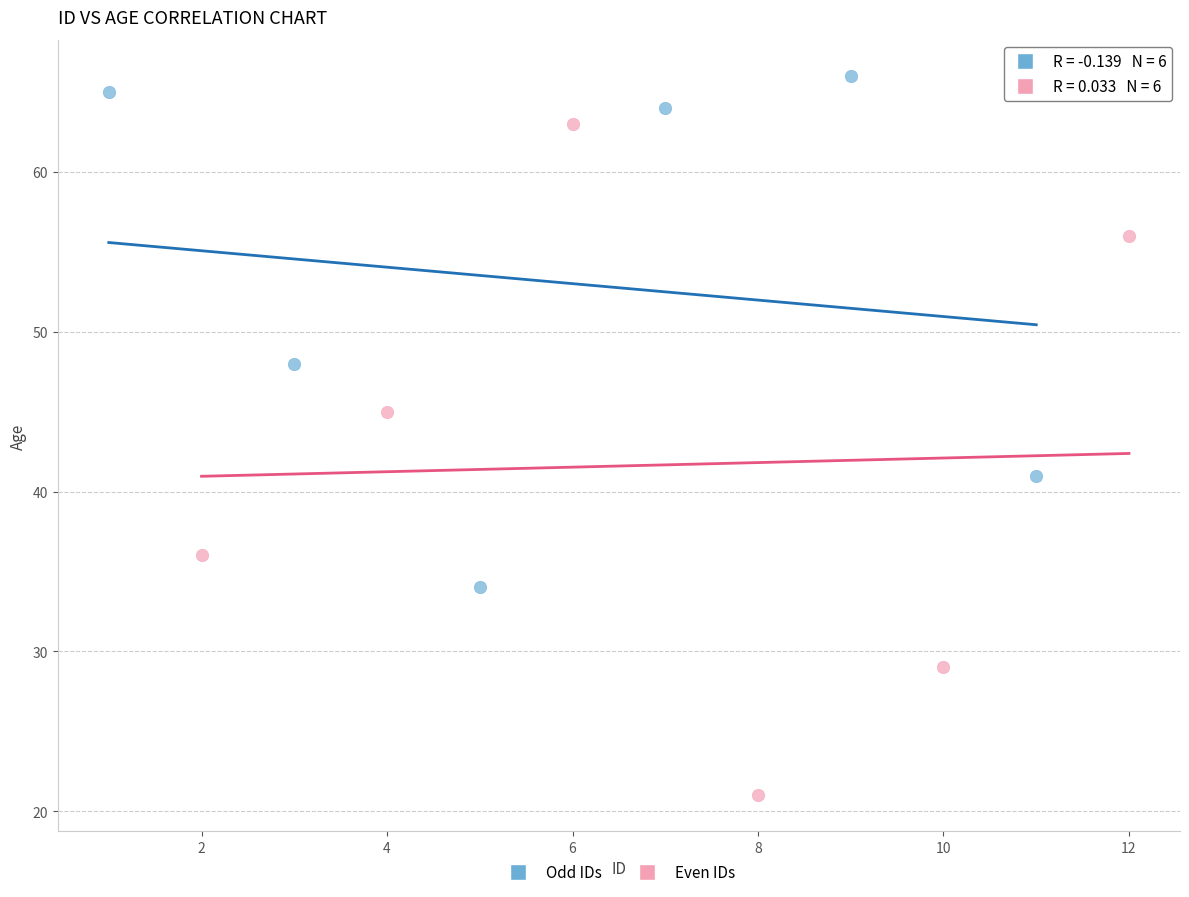

Which series contains the lowest Y value?

Even IDs